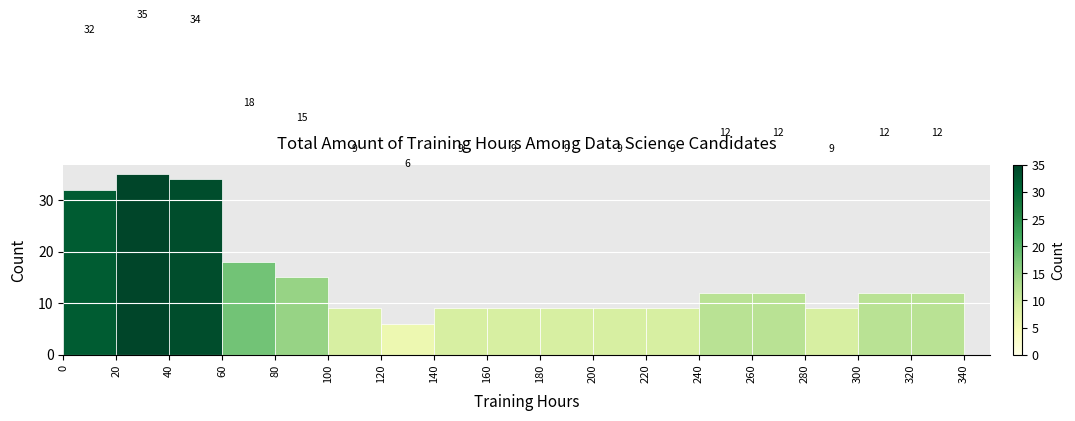

Over which range of the x-axis is the bar tallest?

20 to 40